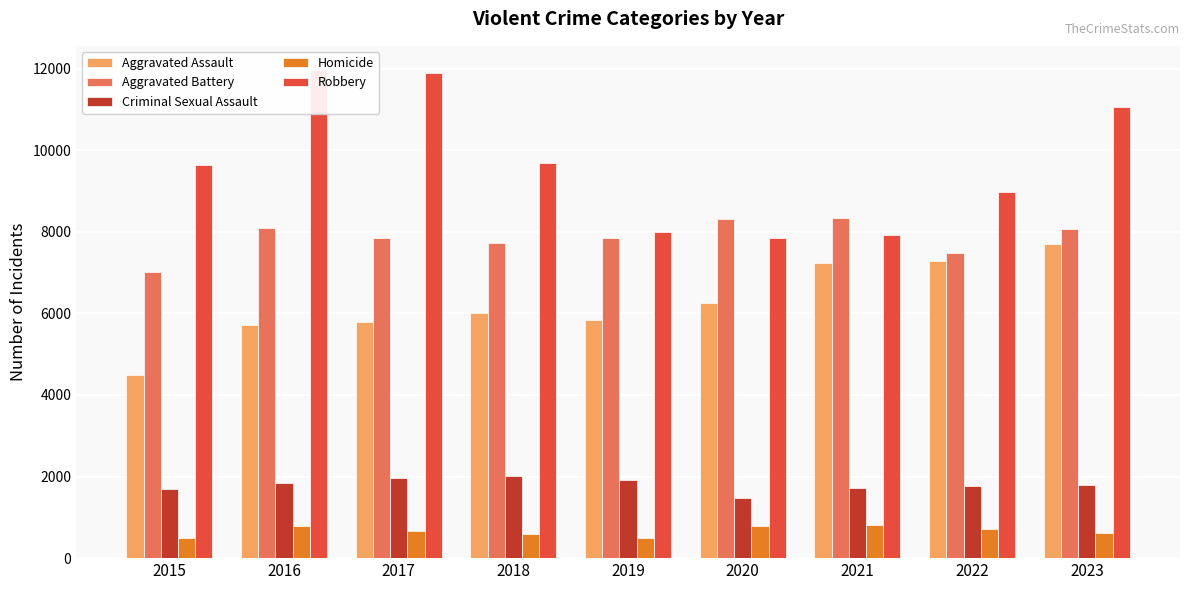

What is the difference between the Aggravated Battery values at 2016 and 2021?

261